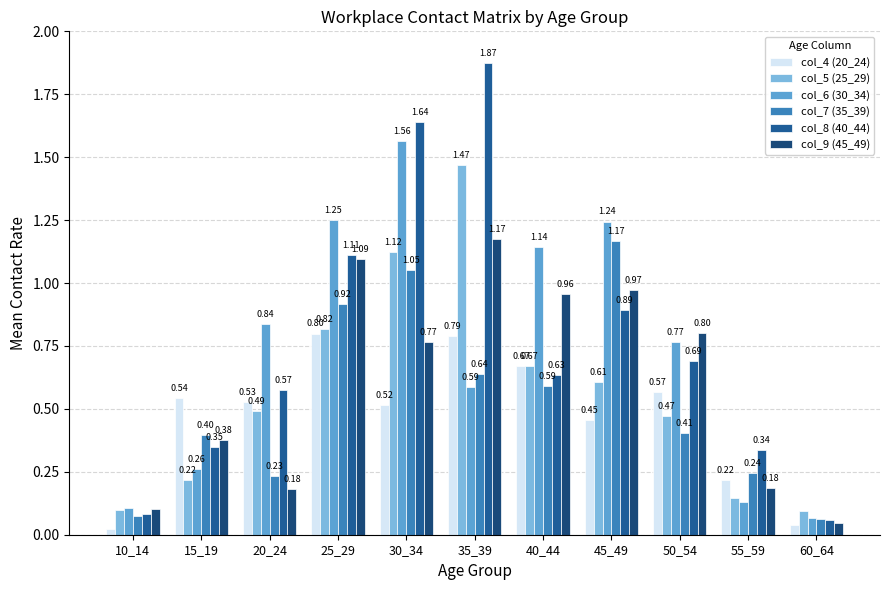

Which series changed the most between 10_14 and 45_49?

col_6 (30_34)